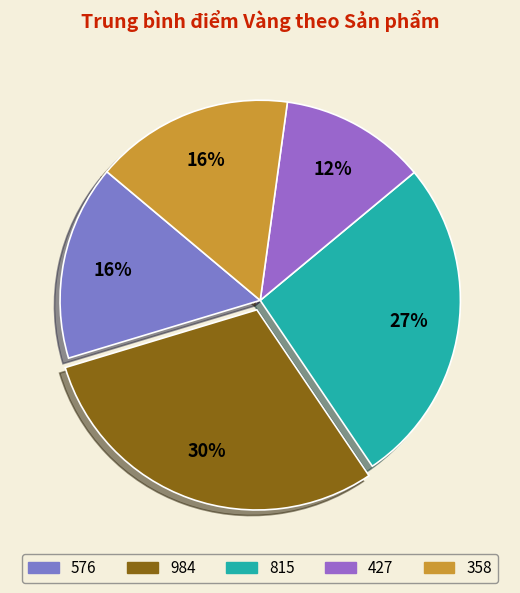

Is 358 the majority of the pie?

No